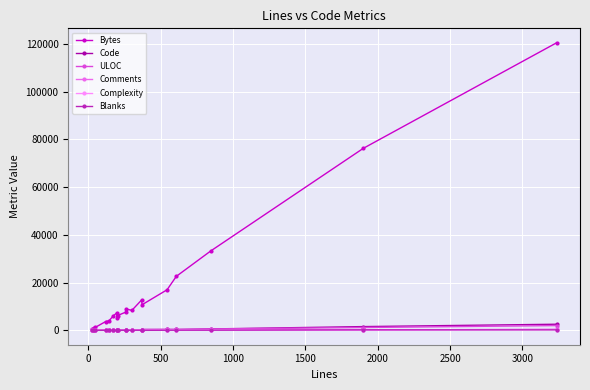

What are all the series names shown in the legend?

Bytes, Code, ULOC, Comments, Complexity, Blanks